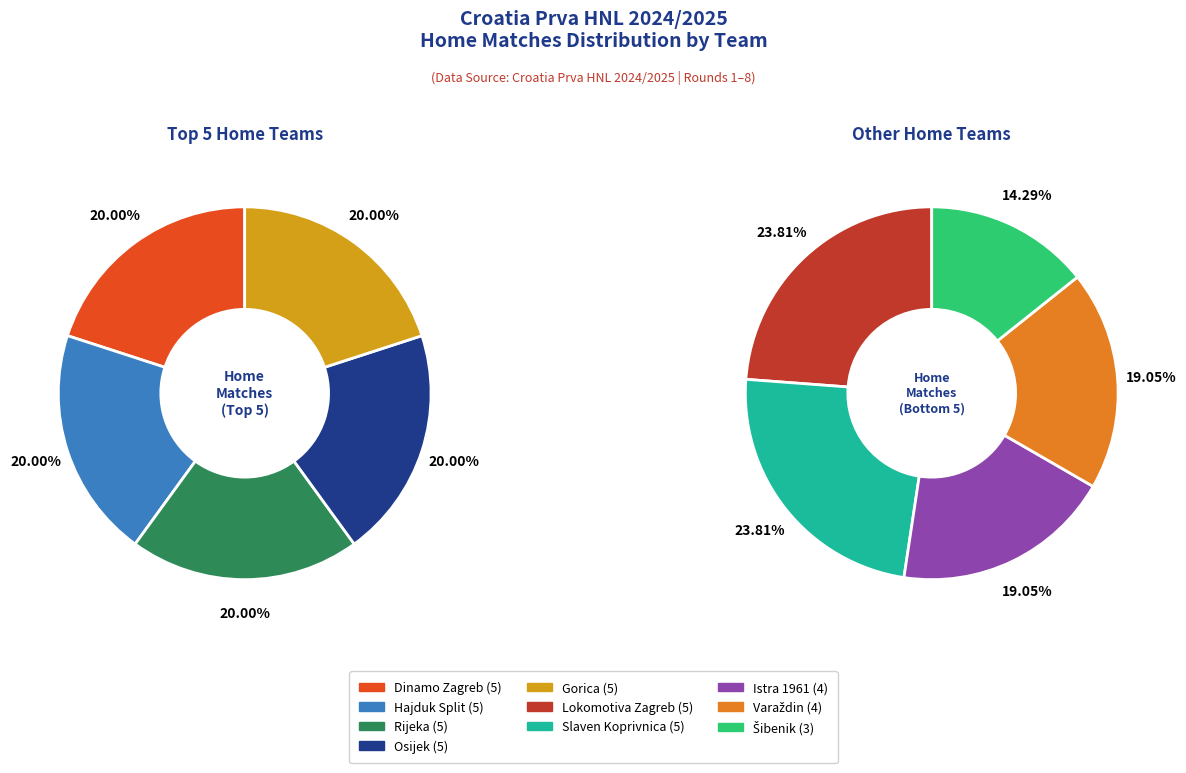

Which category has the biggest portion of the pie?

Dinamo Zagreb